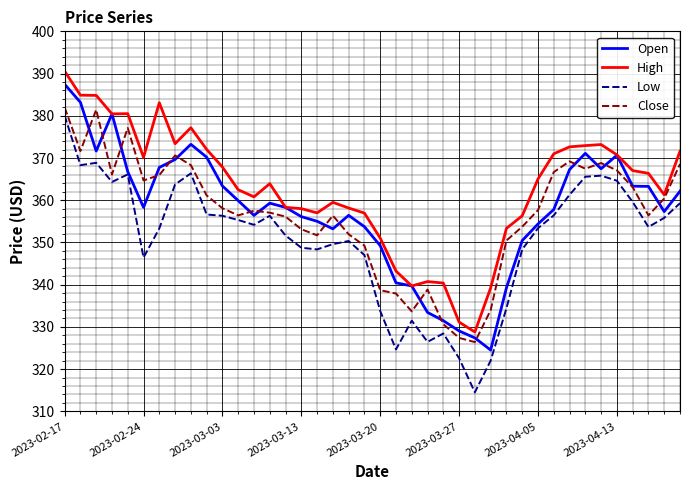

What is the maximum value shown in the chart?

390.6